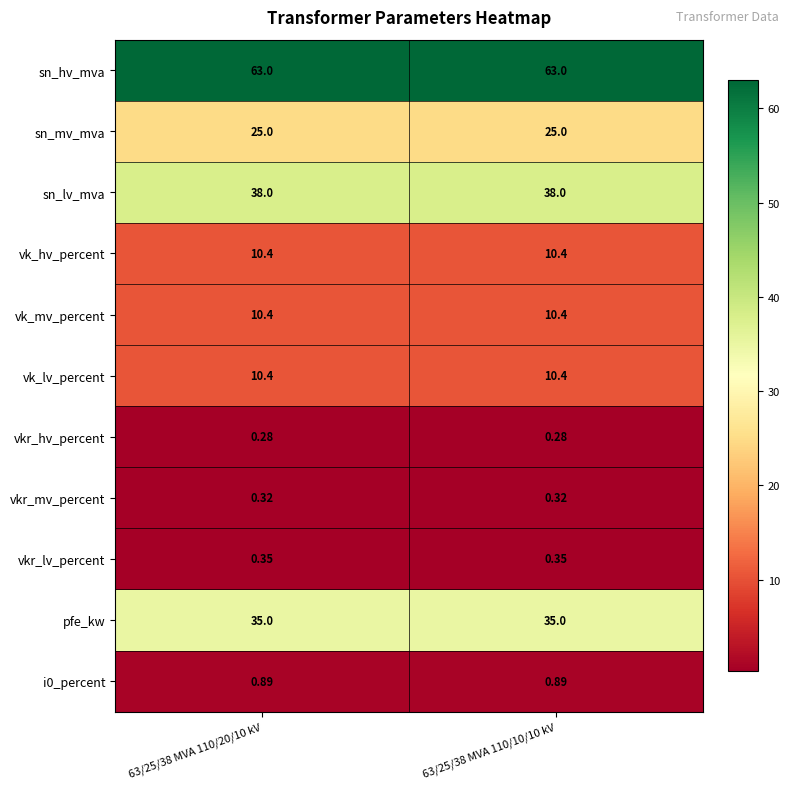

Is the value of vk_hv_percent at 63/25/38 MVA 110/20/10 kV greater than the value of sn_mv_mva at 63/25/38 MVA 110/20/10 kV?

No